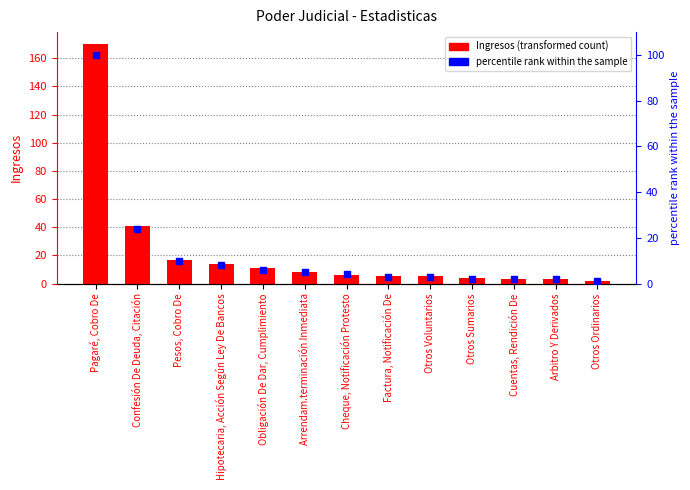

Which series contains the highest Y value?

Ingresos